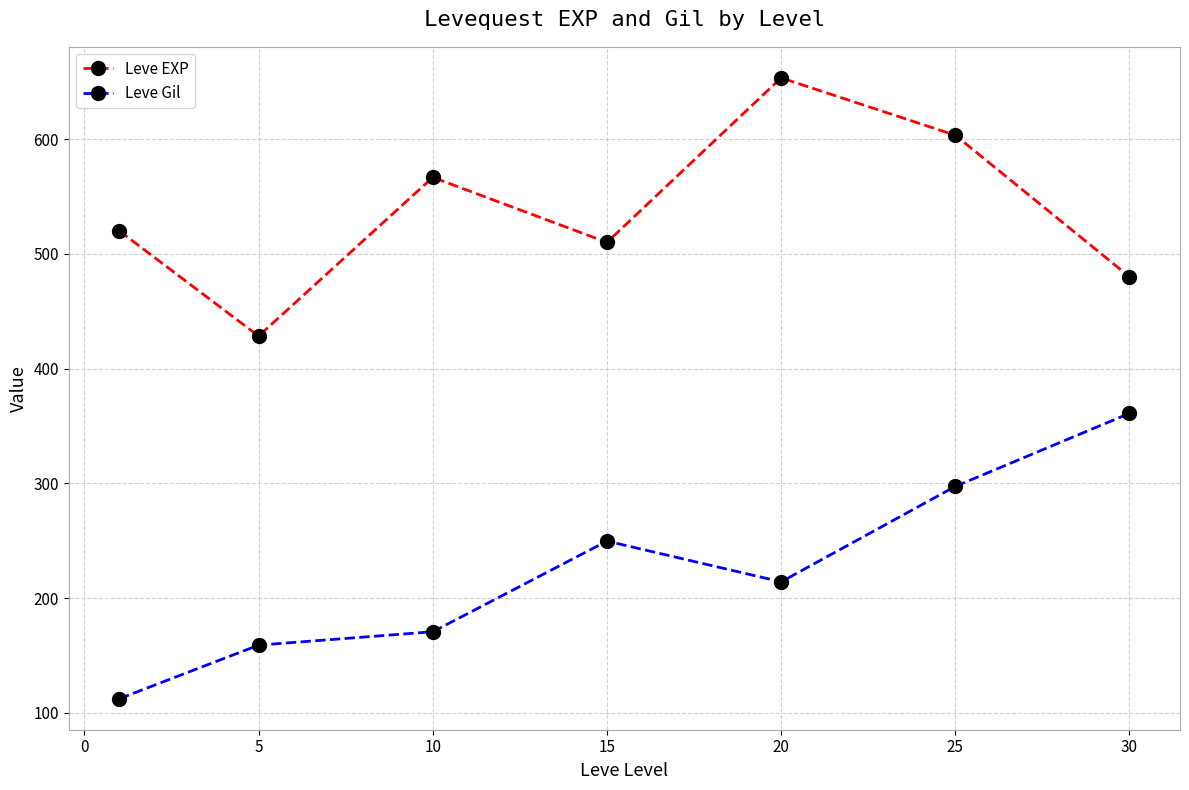

What is the sum of all Leve EXP values?

3761.7